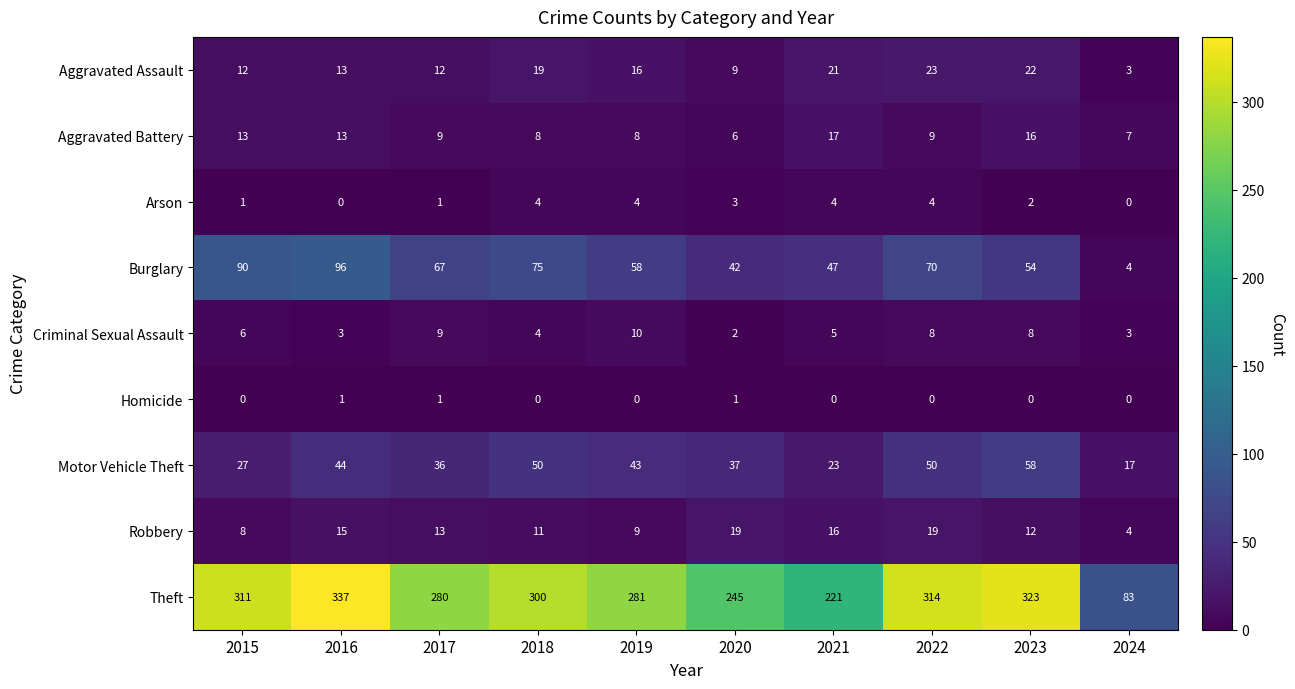

Which series has the largest range (max minus min)?

Theft